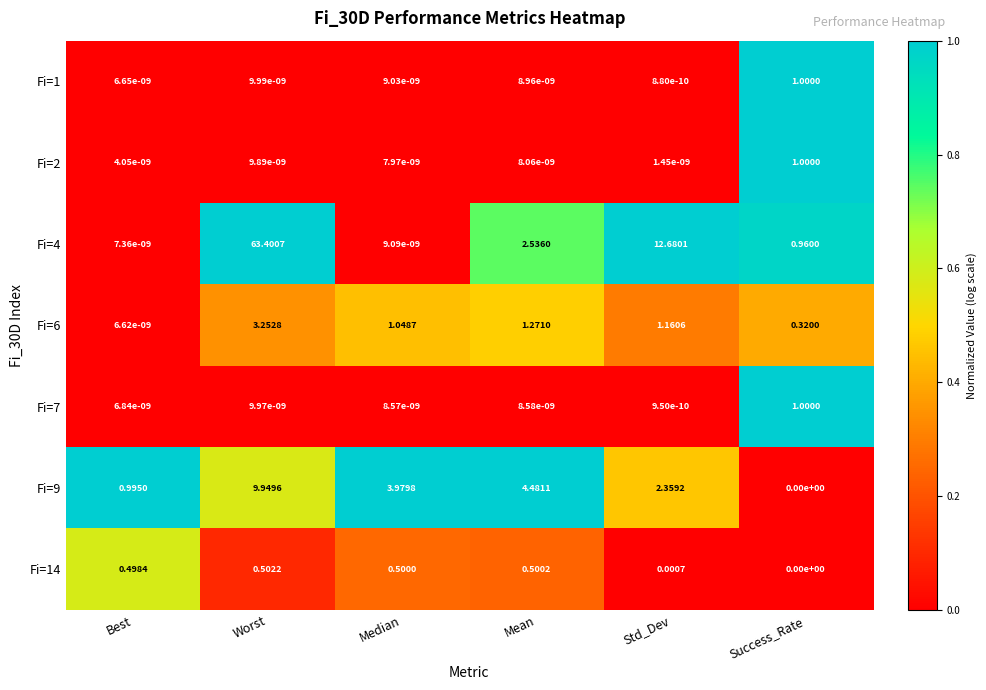

Which series has the largest total across all categories?

Fi=4